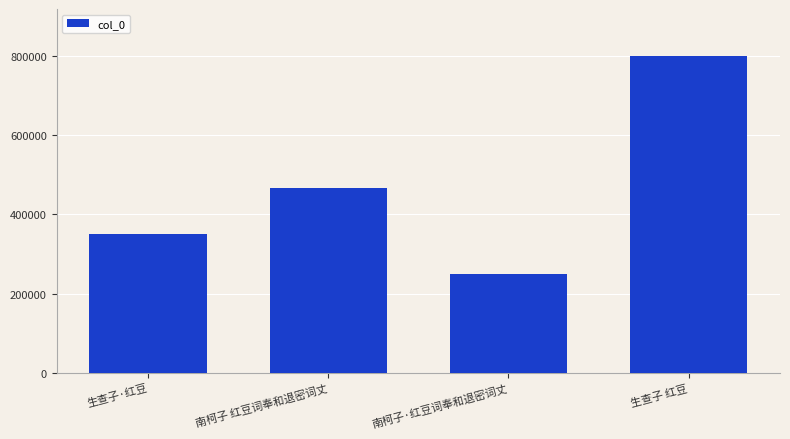

What is the value of the 2nd bar from the left?

466701